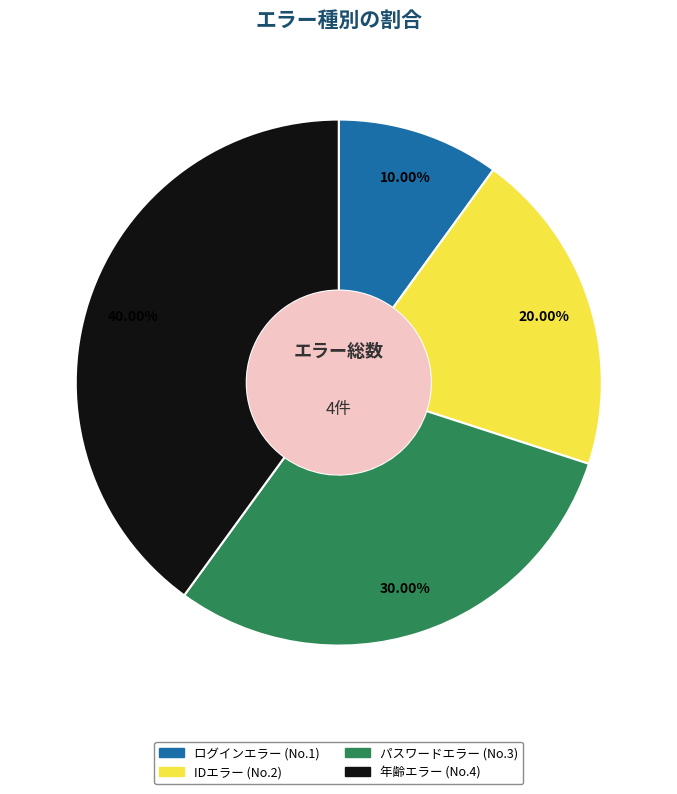

To the nearest percent, what portion does IDエラー represent?

20%